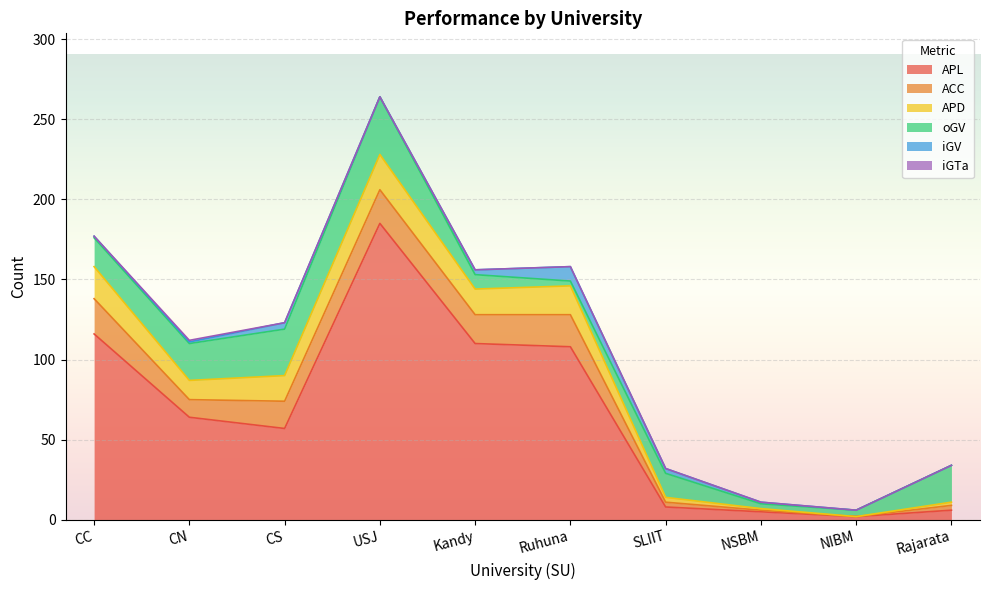

What position from the left is Rajarata?

10